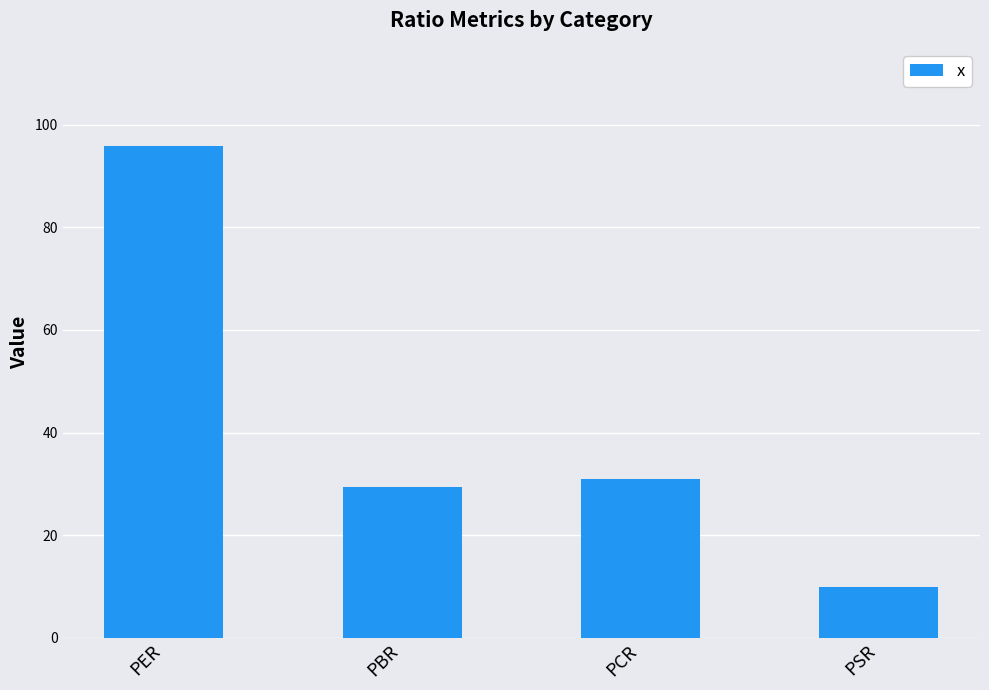

Reading left to right, transcribe all the data shown in this chart.

PER=95.8	PBR=29.3	PCR=31.0	PSR=9.8